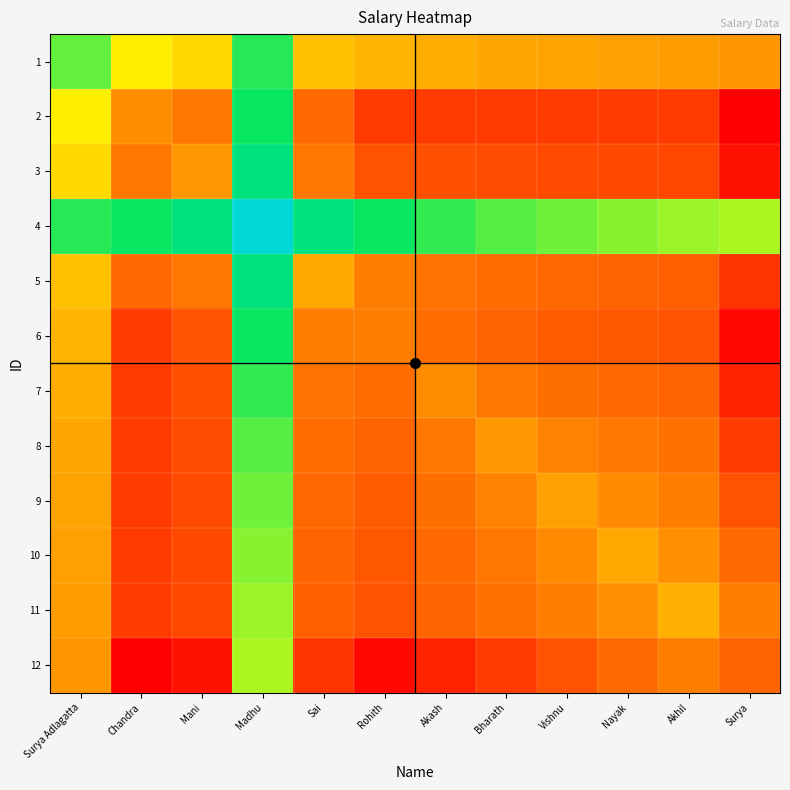

Reading left to right, what are all the values shown in this chart?

1: Surya Adlagatta=13.7	Chandra=12.4	Mani=12.0	Madhu=14.1	Sai=11.5	Rohith=11.2	Akash=11.1	Bharath=11.0	Vishnu=10.9	Nayak=10.8	Akhil=10.7	Surya=10.5
2: Surya Adlagatta=12.4	Chandra=10.3	Mani=9.8	Madhu=14.3	Sai=9.3	Rohith=8.5	Akash=8.5	Bharath=8.5	Vishnu=8.5	Nayak=8.5	Akhil=8.5	Surya=7.5
3: Surya Adlagatta=12.0	Chandra=9.8	Mani=10.6	Madhu=14.7	Sai=9.7	Rohith=8.9	Akash=8.9	Bharath=8.8	Vishnu=8.8	Nayak=8.7	Akhil=8.7	Surya=7.8
4: Surya Adlagatta=14.1	Chandra=14.3	Mani=14.7	Madhu=16.1	Sai=14.7	Rohith=14.3	Akash=14.0	Bharath=13.8	Vishnu=13.6	Nayak=13.5	Akhil=13.4	Surya=13.2
5: Surya Adlagatta=11.5	Chandra=9.3	Mani=9.7	Madhu=14.7	Sai=11.0	Rohith=9.9	Akash=9.6	Bharath=9.4	Vishnu=9.3	Nayak=9.2	Akhil=9.1	Surya=8.4
6: Surya Adlagatta=11.2	Chandra=8.5	Mani=8.9	Madhu=14.3	Sai=9.9	Rohith=9.9	Akash=9.4	Bharath=9.2	Vishnu=9.1	Nayak=9.0	Akhil=8.9	Surya=7.7
7: Surya Adlagatta=11.1	Chandra=8.5	Mani=8.9	Madhu=14.0	Sai=9.6	Rohith=9.4	Akash=10.3	Bharath=9.8	Vishnu=9.5	Nayak=9.3	Akhil=9.2	Surya=8.1
8: Surya Adlagatta=11.0	Chandra=8.5	Mani=8.8	Madhu=13.8	Sai=9.4	Rohith=9.2	Akash=9.8	Bharath=10.6	Vishnu=10.0	Nayak=9.7	Akhil=9.5	Surya=8.5
9: Surya Adlagatta=10.9	Chandra=8.5	Mani=8.8	Madhu=13.6	Sai=9.3	Rohith=9.1	Akash=9.5	Bharath=10.0	Vishnu=10.8	Nayak=10.2	Akhil=9.9	Surya=8.9
10: Surya Adlagatta=10.8	Chandra=8.5	Mani=8.7	Madhu=13.5	Sai=9.2	Rohith=9.0	Akash=9.3	Bharath=9.7	Vishnu=10.2	Nayak=11.0	Akhil=10.4	Surya=9.4
11: Surya Adlagatta=10.7	Chandra=8.5	Mani=8.7	Madhu=13.4	Sai=9.1	Rohith=8.9	Akash=9.2	Bharath=9.5	Vishnu=9.9	Nayak=10.4	Akhil=11.2	Surya=9.9
12: Surya Adlagatta=10.5	Chandra=7.5	Mani=7.8	Madhu=13.2	Sai=8.4	Rohith=7.7	Akash=8.1	Bharath=8.5	Vishnu=8.9	Nayak=9.4	Akhil=9.9	Surya=9.2